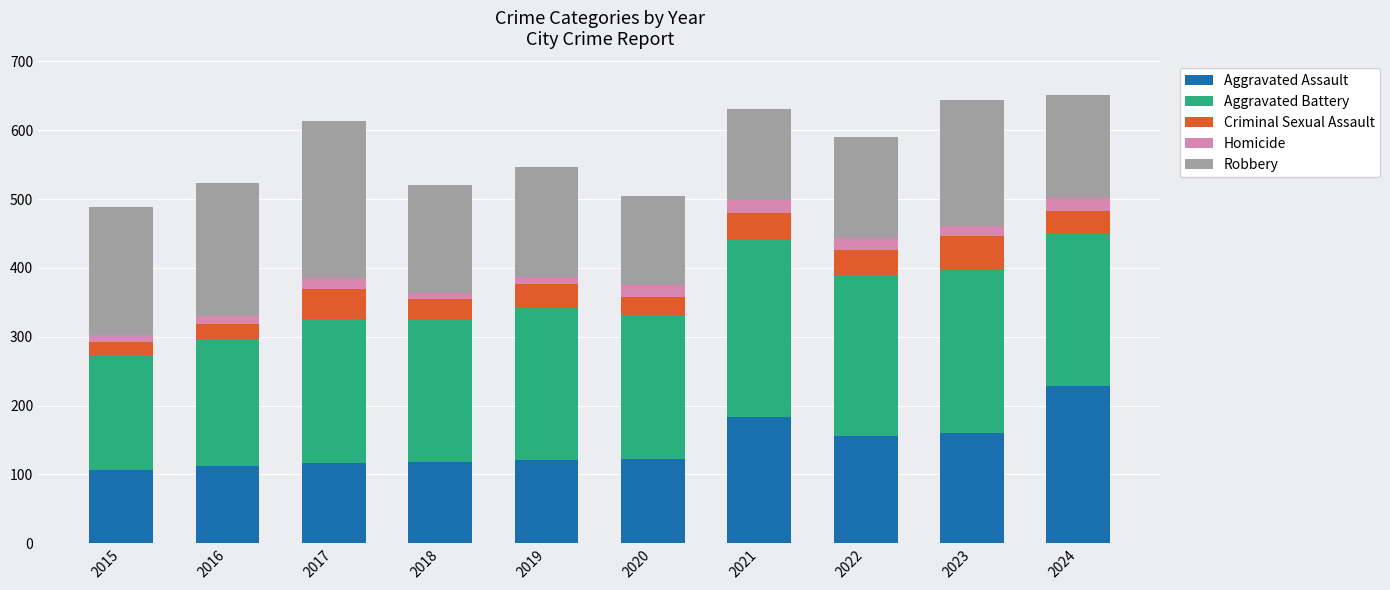

What is the maximum value for Aggravated Assault?

229